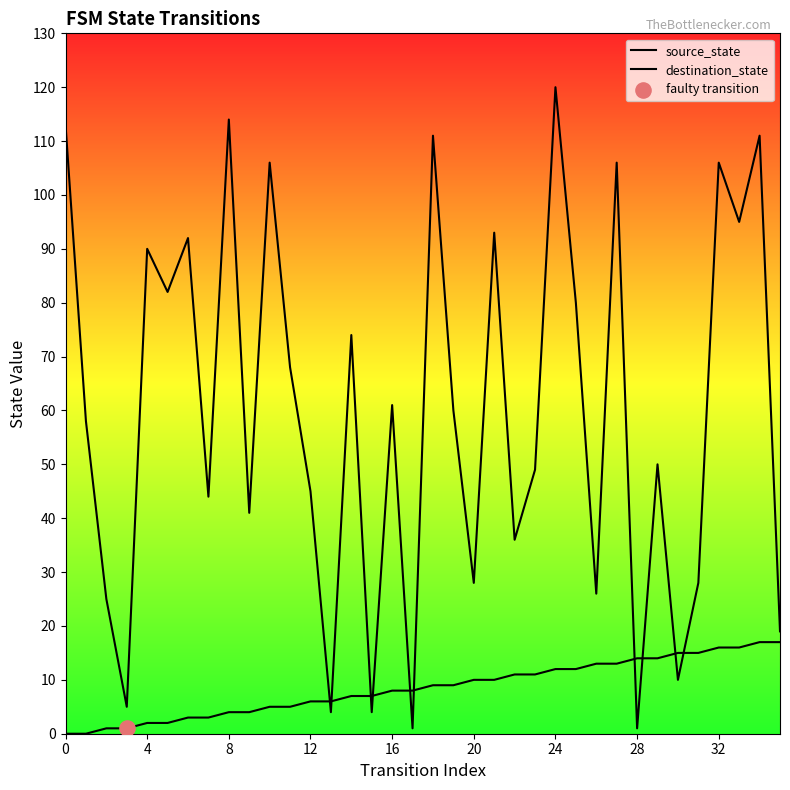

Which series has the widest spread of Y values?

destination_state